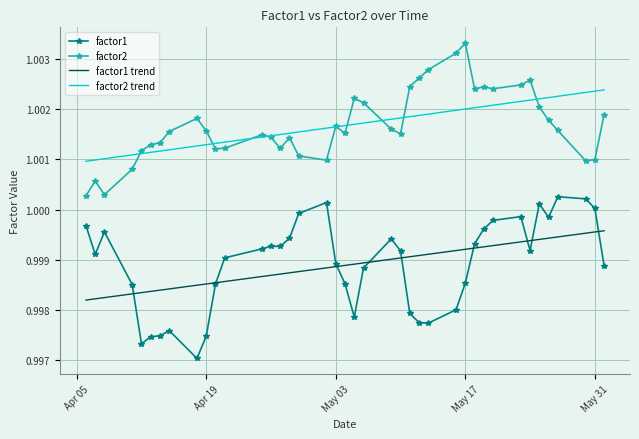

True or false: factor1 trend and factor2 intersect in this chart.

False